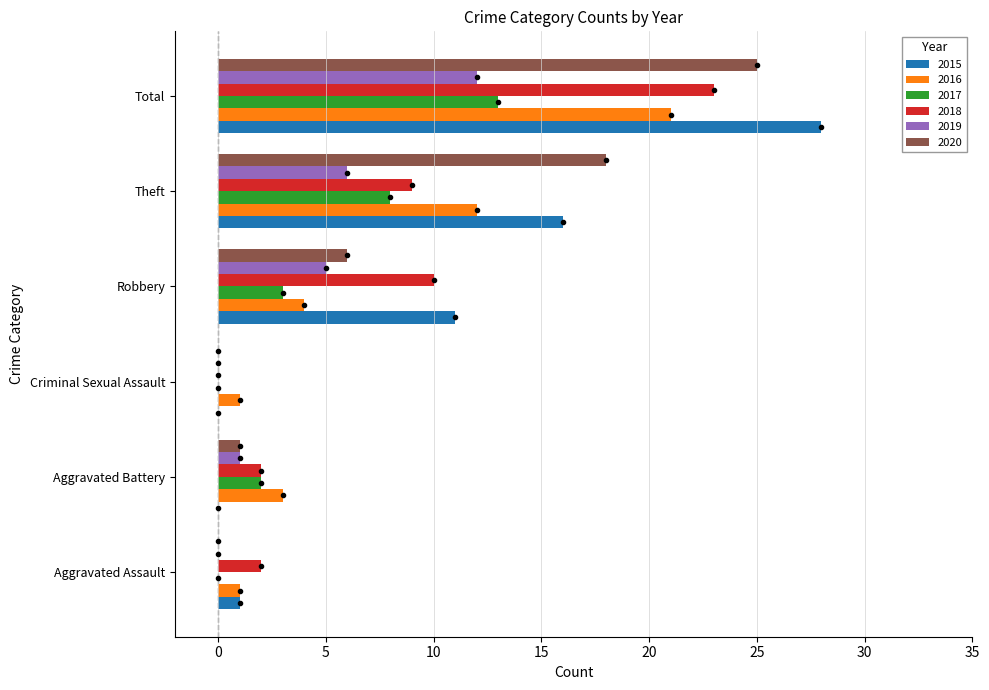

What is the sum of the 2015 values at Aggravated Assault and Aggravated Battery?

1